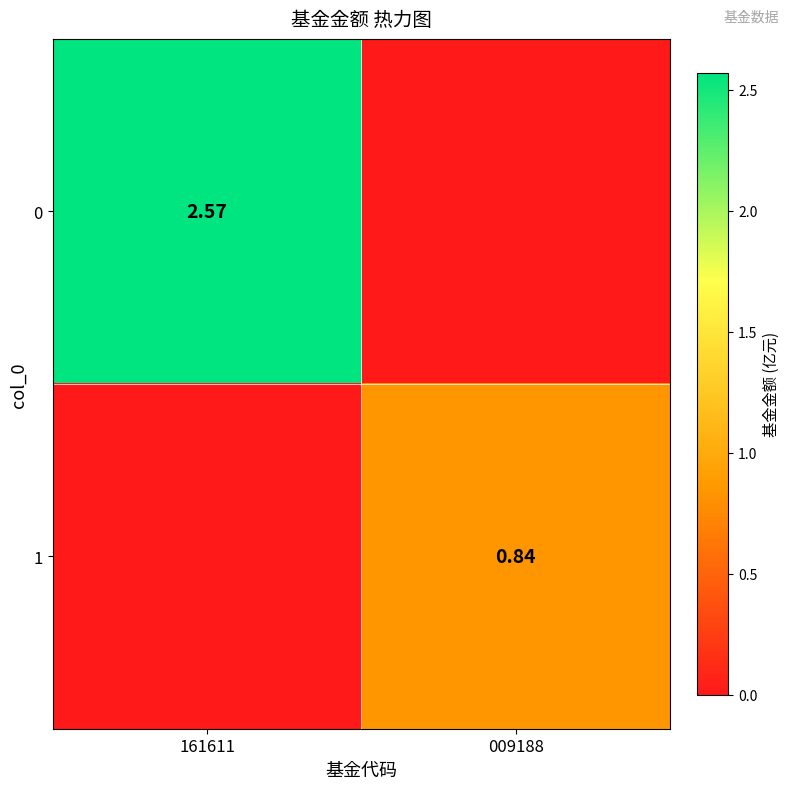

Is the value of 1 at 009188 greater than the value of 0 at 161611?

No